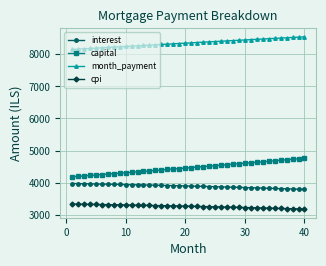

What is the maximum value shown in the chart?

8547.0